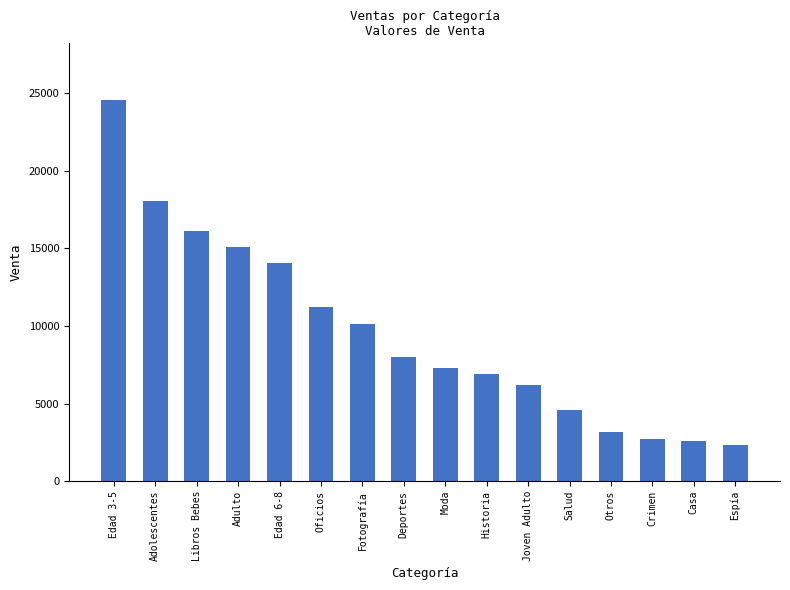

At which label is the value closest to 13411?

Edad 6-8